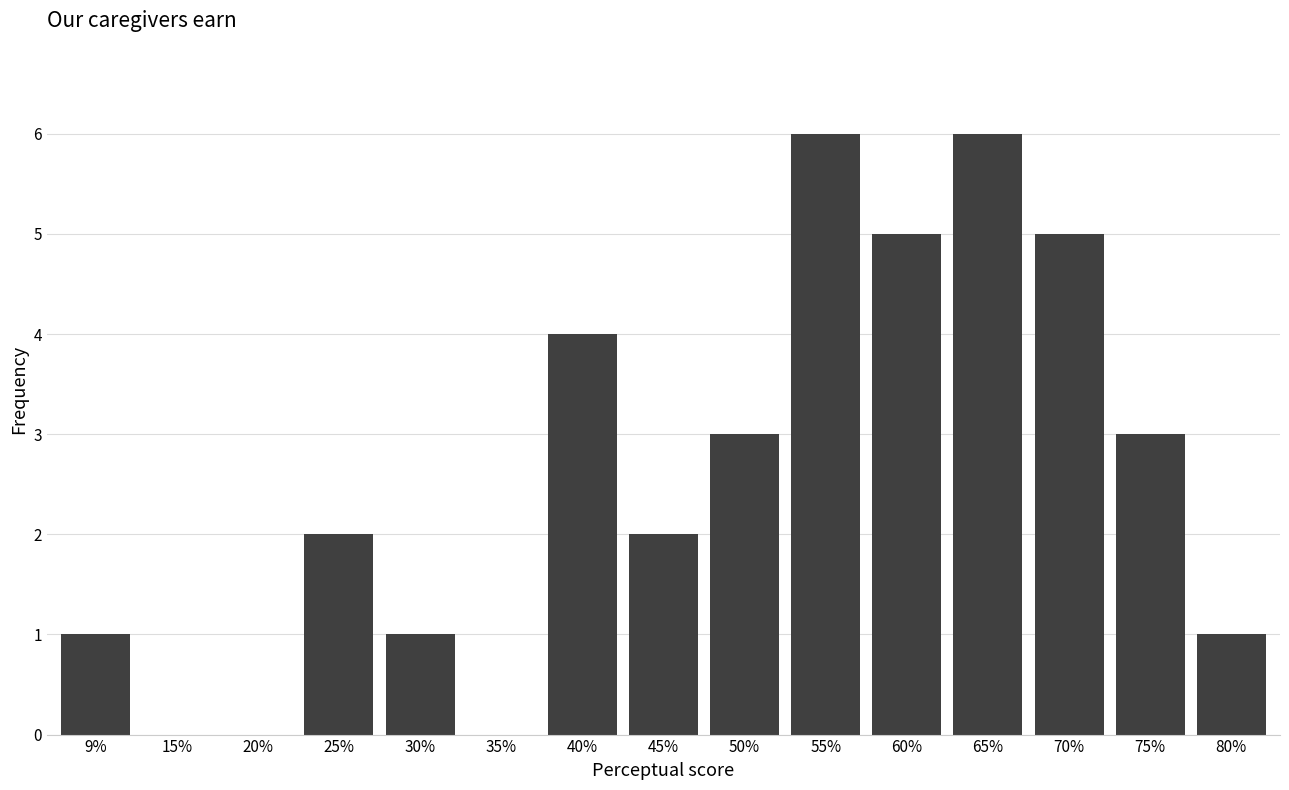

What is the average value?

3